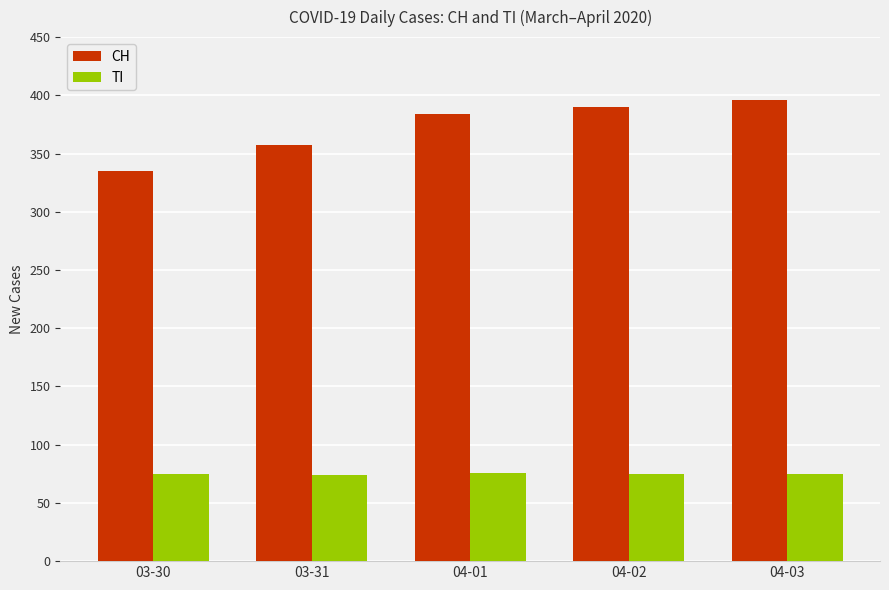

True or false: CH has a value of 585 at 03-31.

False